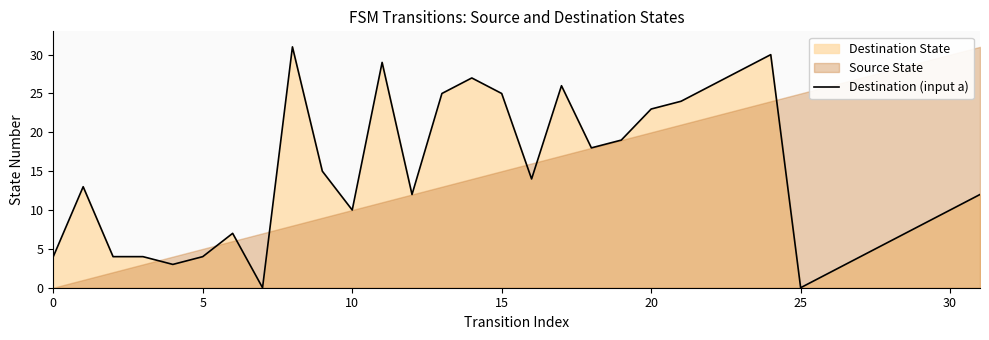

How many lines are shown in the chart?

1